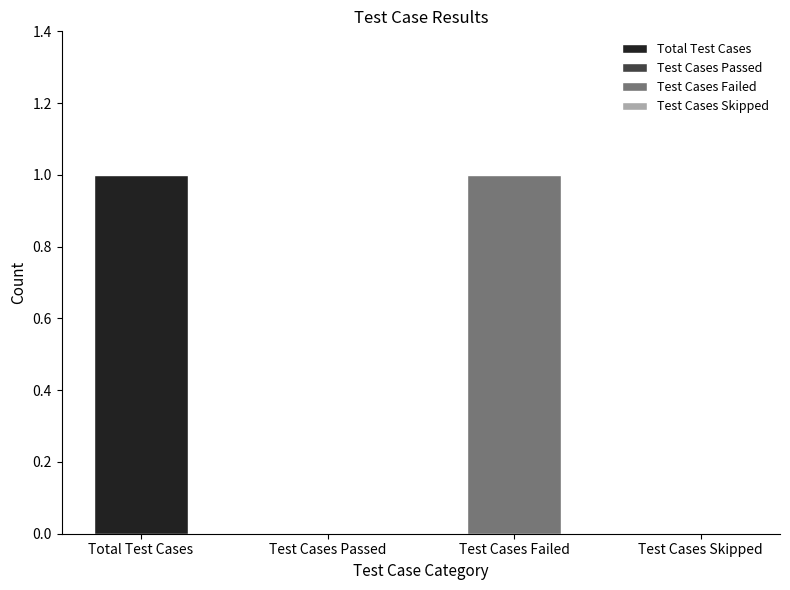

Rank the categories by value from highest to lowest.

Total Test Cases, Test Cases Failed, Test Cases Passed, Test Cases Skipped